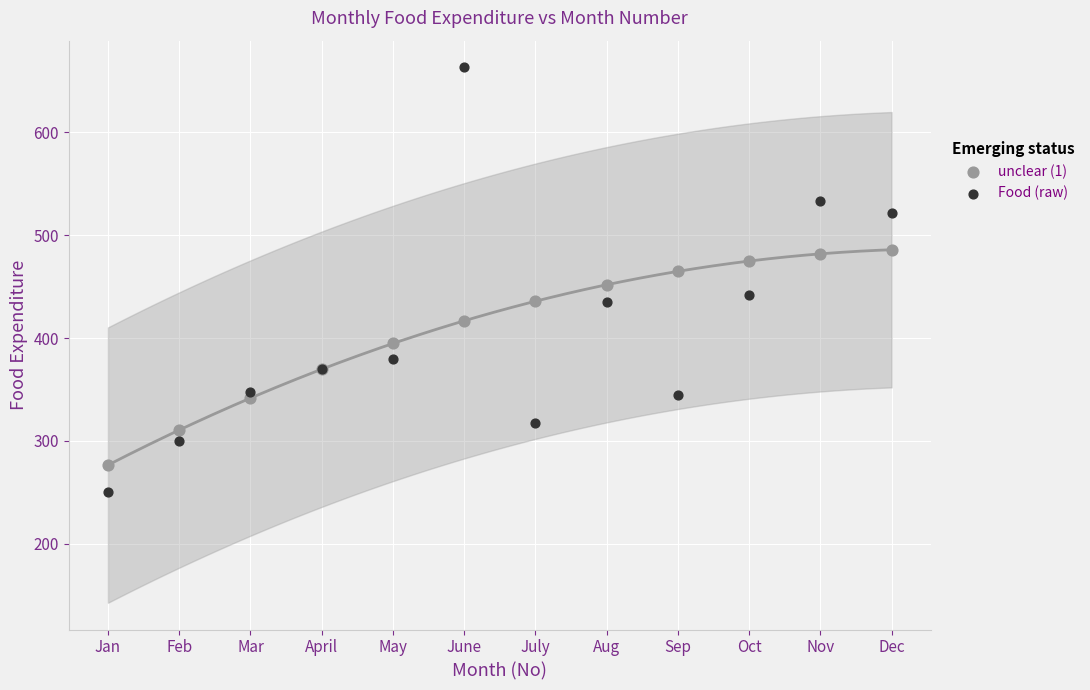

Which series contains the highest Y value?

Food (raw)